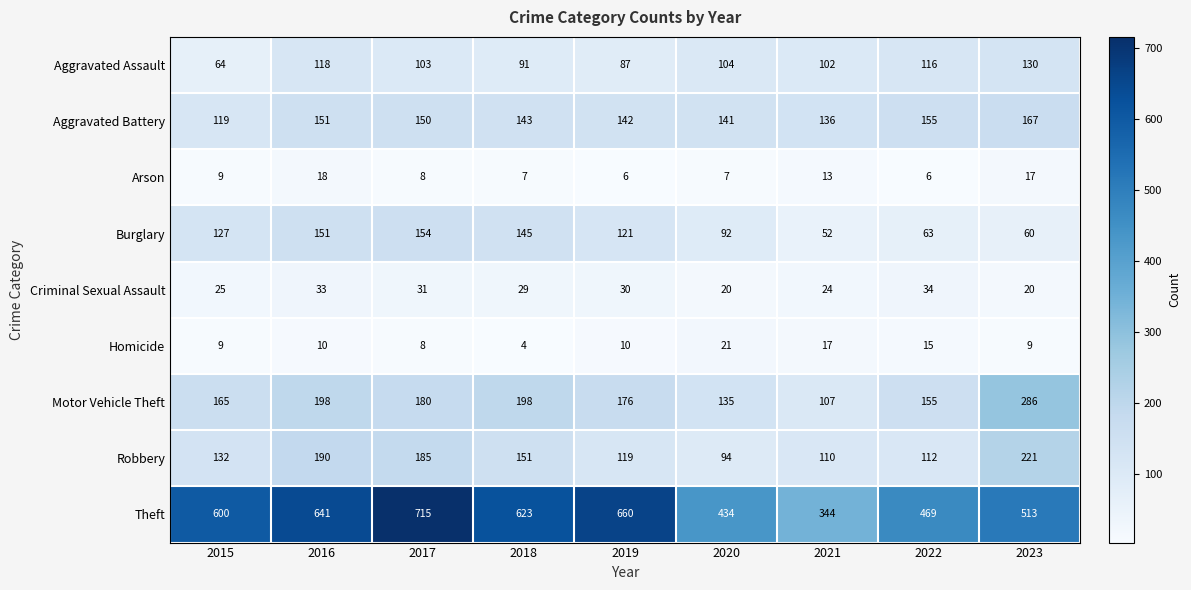

List the series in order of their peak value, highest first.

Theft, Motor Vehicle Theft, Robbery, Aggravated Battery, Burglary, Aggravated Assault, Criminal Sexual Assault, Homicide, Arson